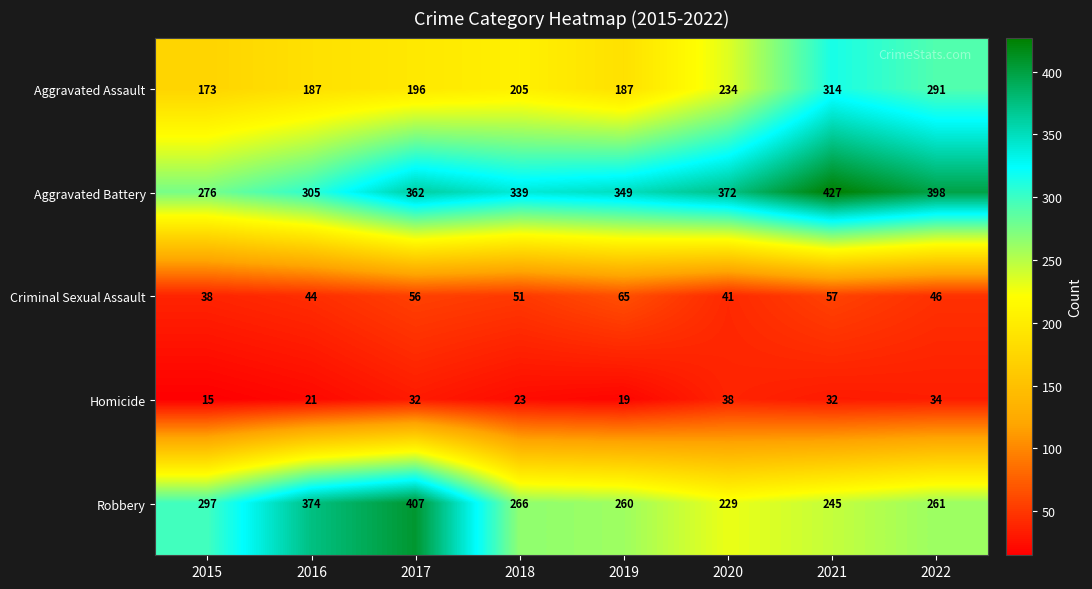

What is the smallest value displayed?

15